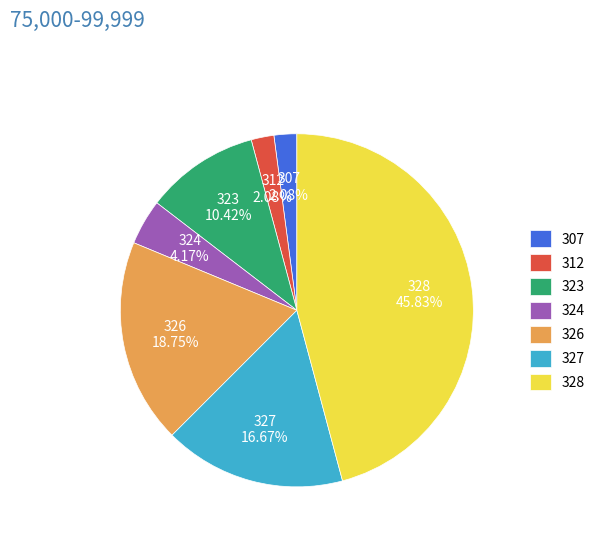

Is there any slice that represents more than half of the pie?

No